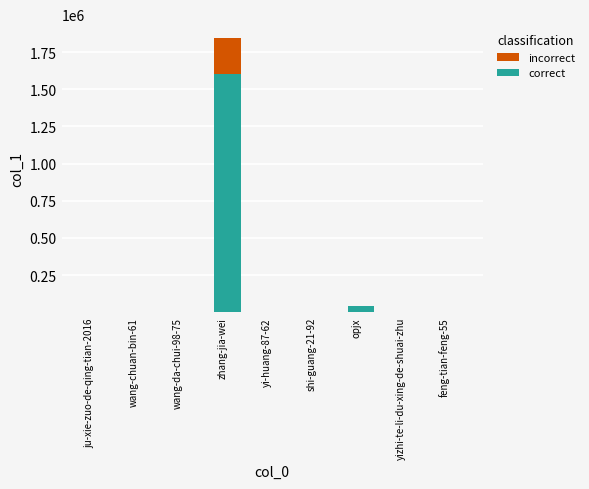

Which category has the highest value in the correct series?

zhang-jia-wei